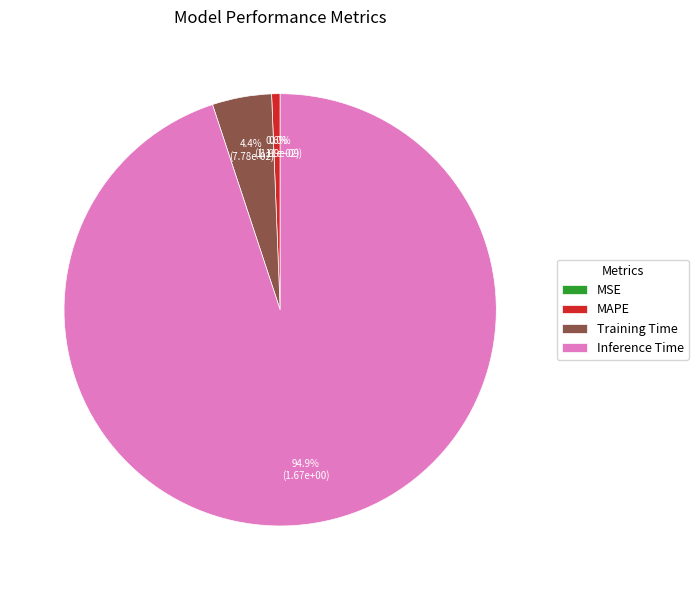

Is it true that MAPE is 1% of the pie?

True